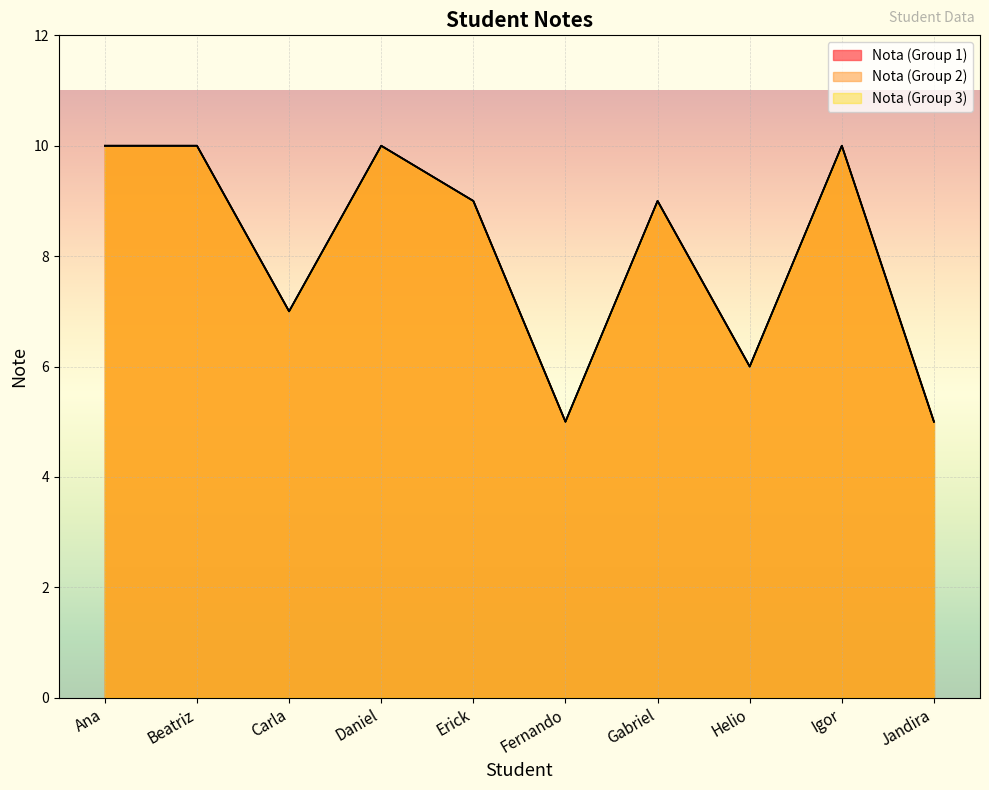

The Nota (Group 3) series shows 9 at Erick. True or false?

True